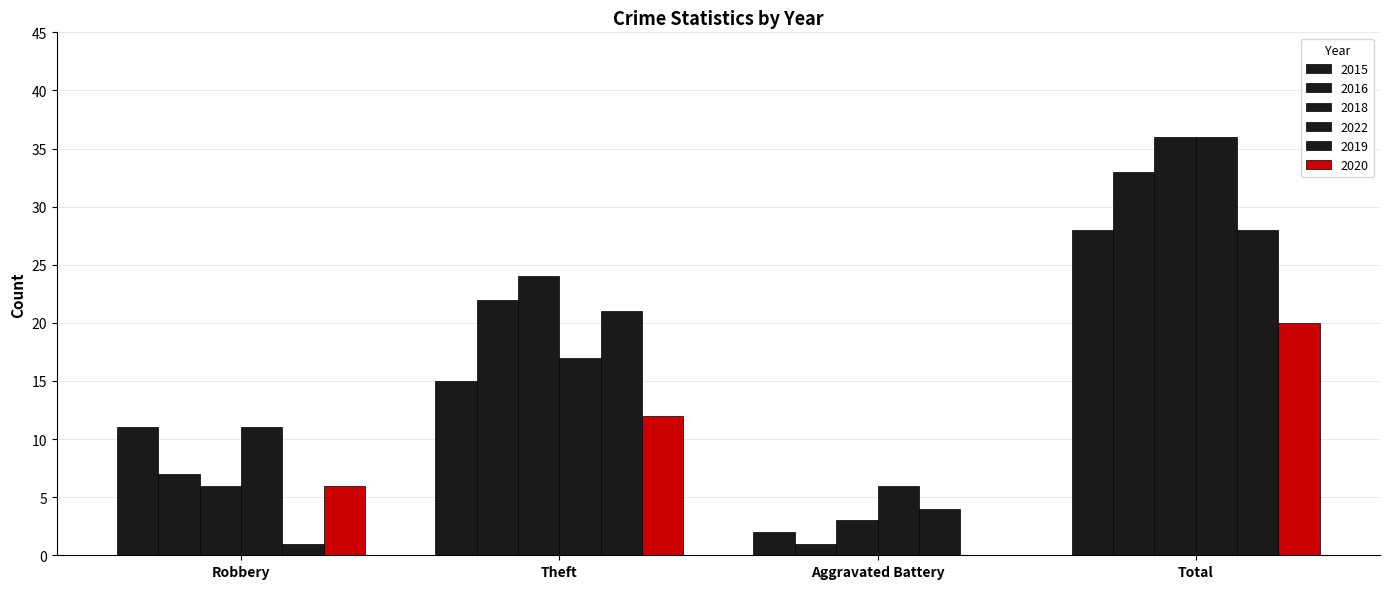

Reading left to right, what are all the values shown in this chart?

2015: 11	15	2	28
2016: 7	22	1	33
2018: 6	24	3	36
2022: 11	17	6	36
2019: 1	21	4	28
2020: 6	12	0	20